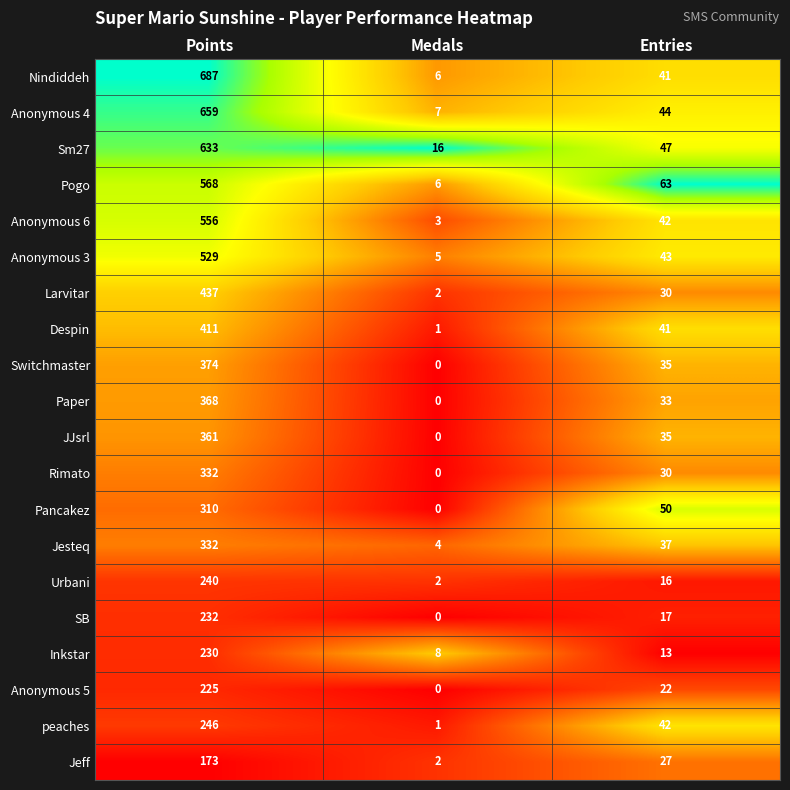

Which category has the highest value across all series?

Points